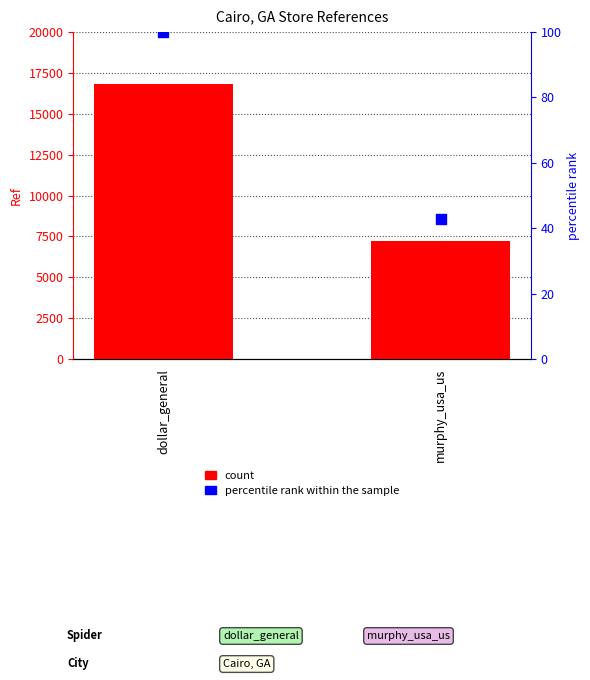

Which series has the largest total across all categories?

Ref